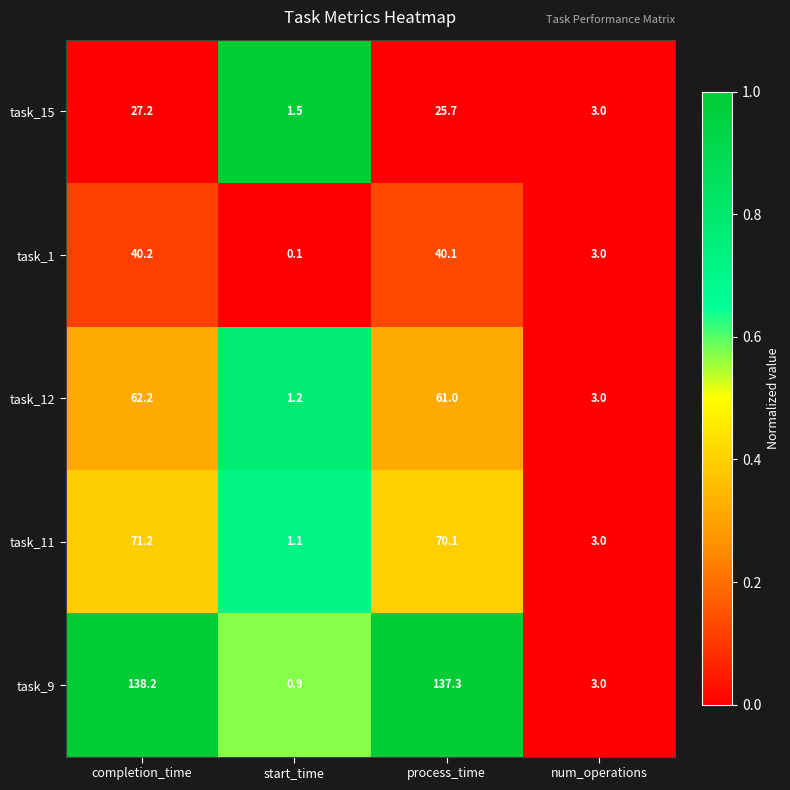

Is it true that task_15 equals 25.7 at process_time?

True